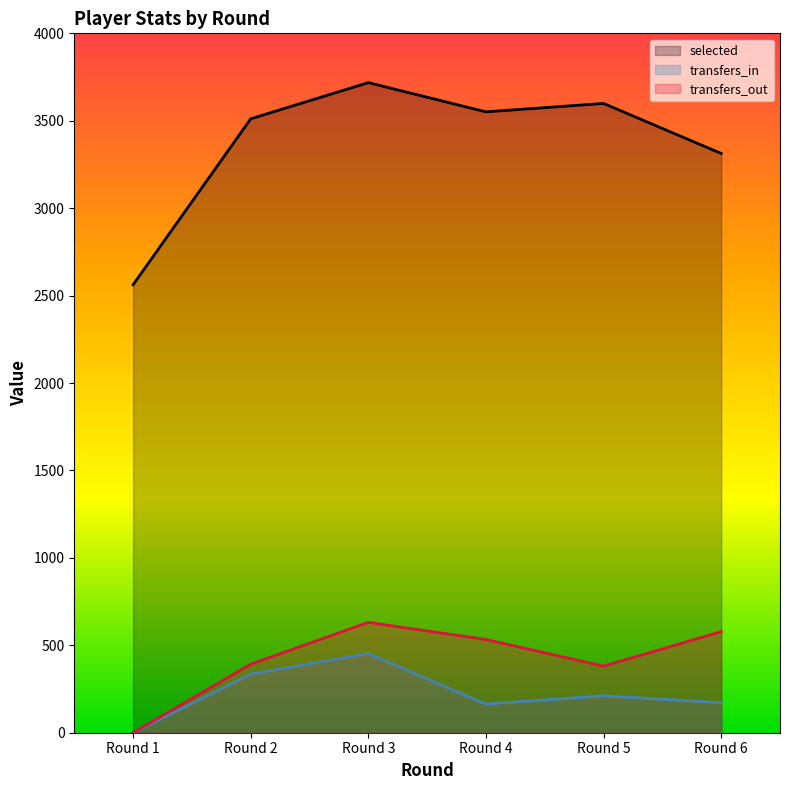

Is the value of transfers_out at Round 4 greater than the value of selected at Round 1?

No